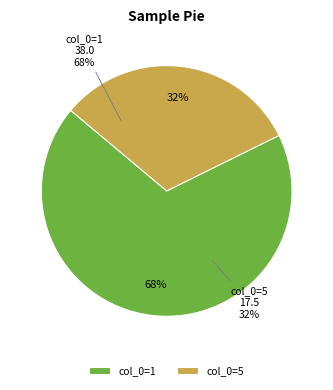

Count the number of slices in the pie.

2